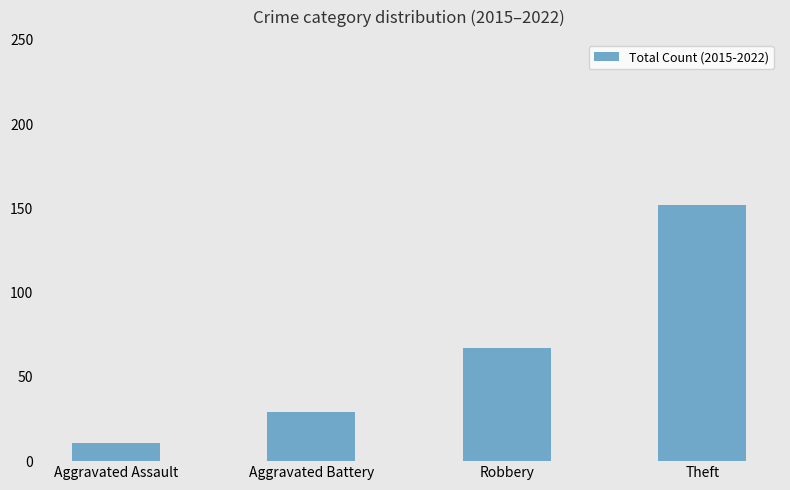

What is the label of the 4th bar from the right?

Aggravated Assault